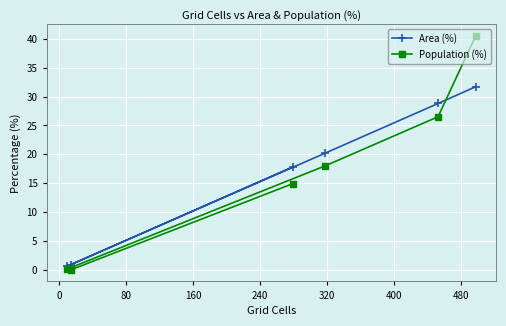

Which series has the largest range (max minus min)?

Population (%)